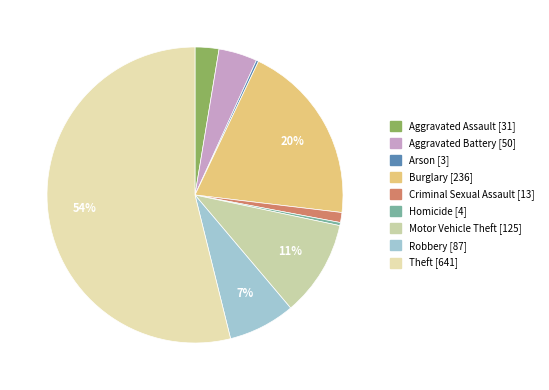

Is there any slice that represents more than half of the pie?

Yes